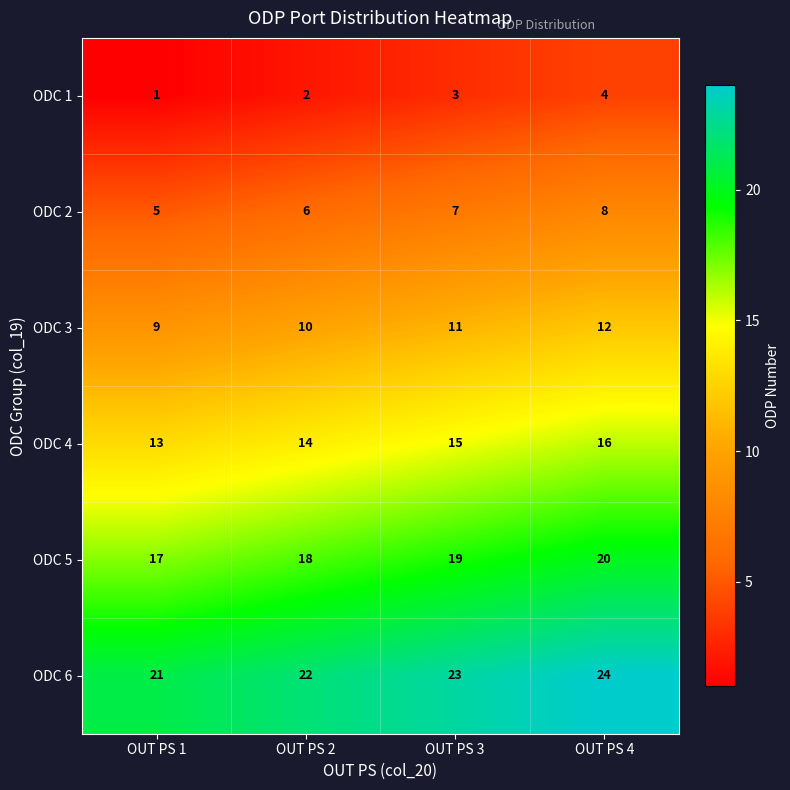

The ODC 2 series shows 11 at OUT PS 3. True or false?

False